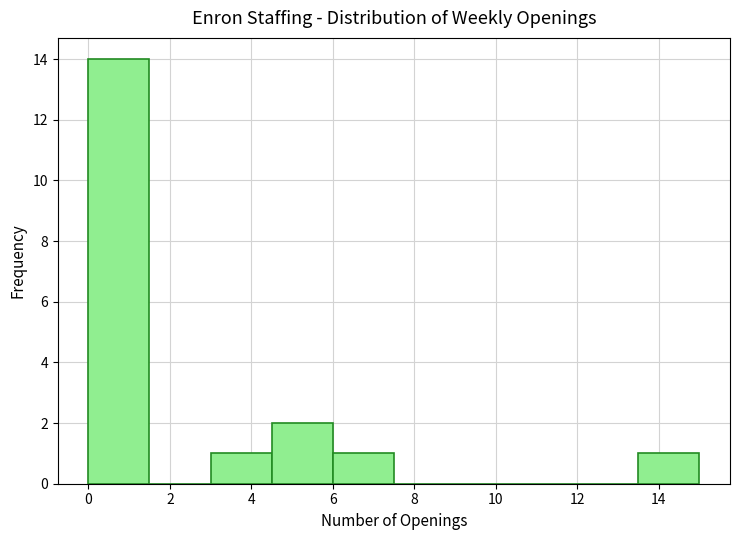

How tall is the bar that spans 3.0 to 4.5 on the x-axis? Neither the bar edges nor the heights are printed on the chart, so give them approximately, as read against the axes.

1